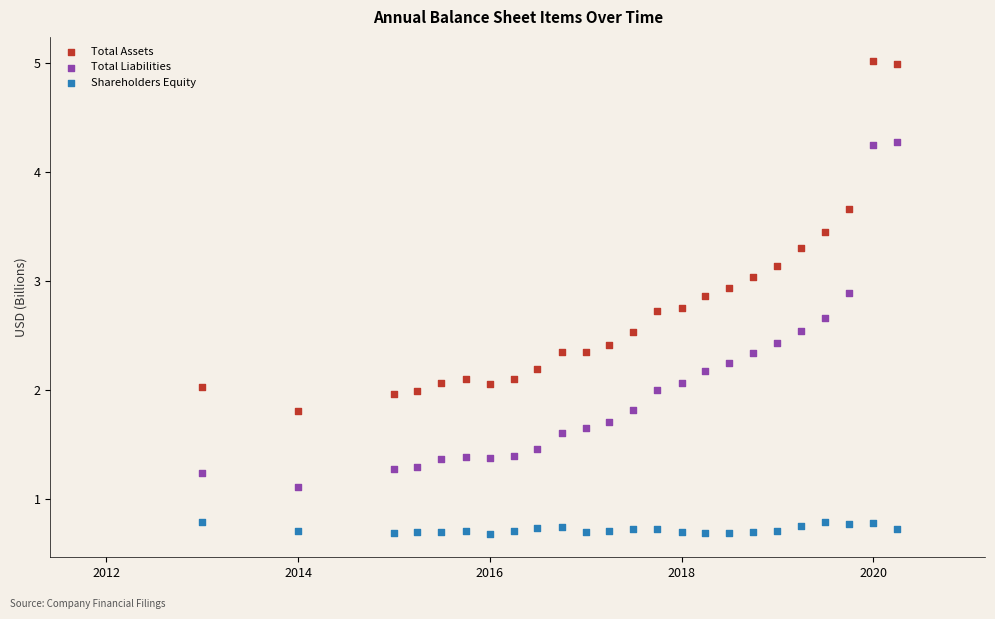

Across all data points, what is the range of X values (max minus min)?

2647.0